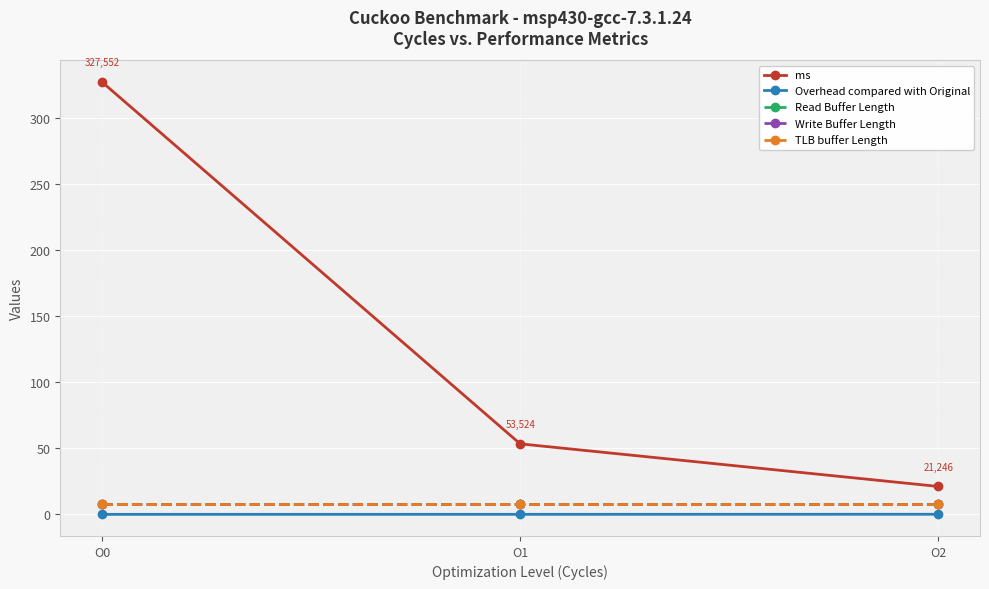

What is the smallest value displayed?

0.1